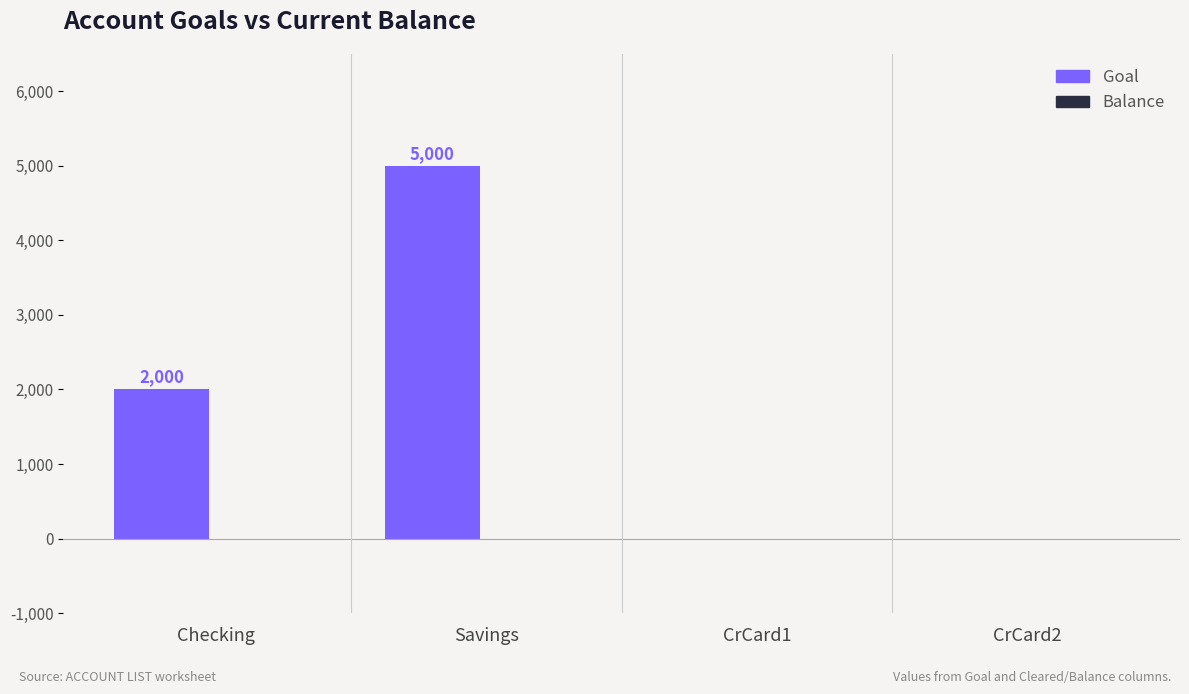

Reading left to right, list all the values displayed in this chart.

Checking=2000	Savings=5000	CrCard1=0	CrCard2=0